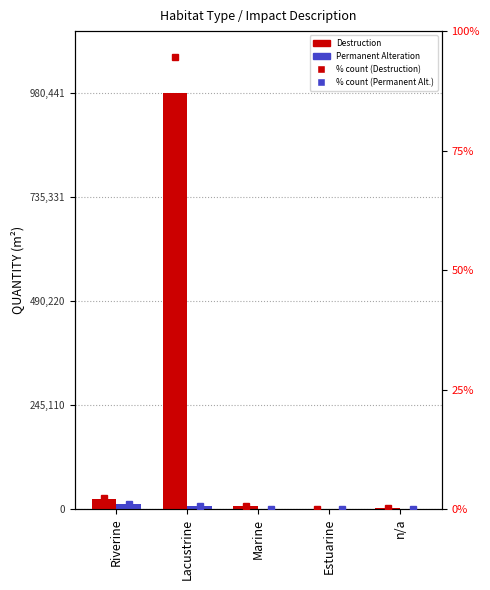

At which category is the sum across all series the highest?

Lacustrine